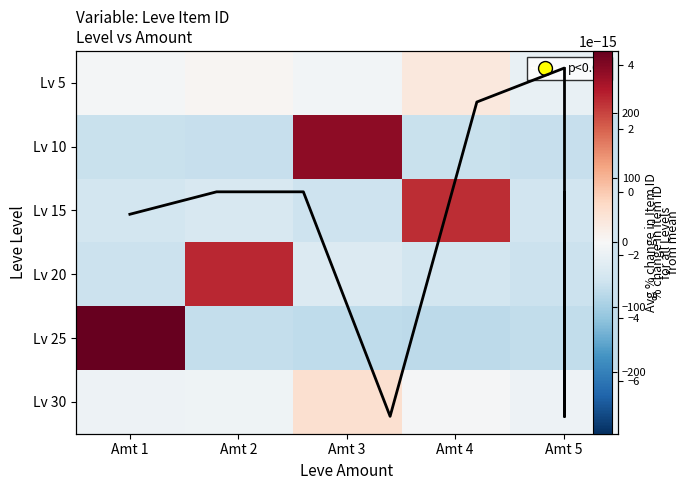

Is it true that Lv 25 equals 447.7 at Amt 1?

False